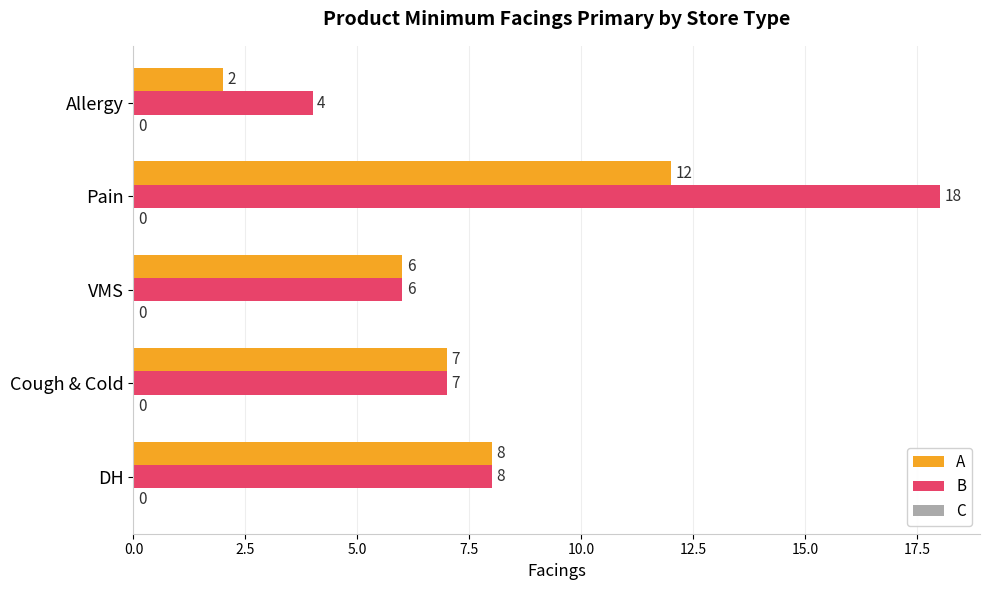

What is the sum of all A values?

35